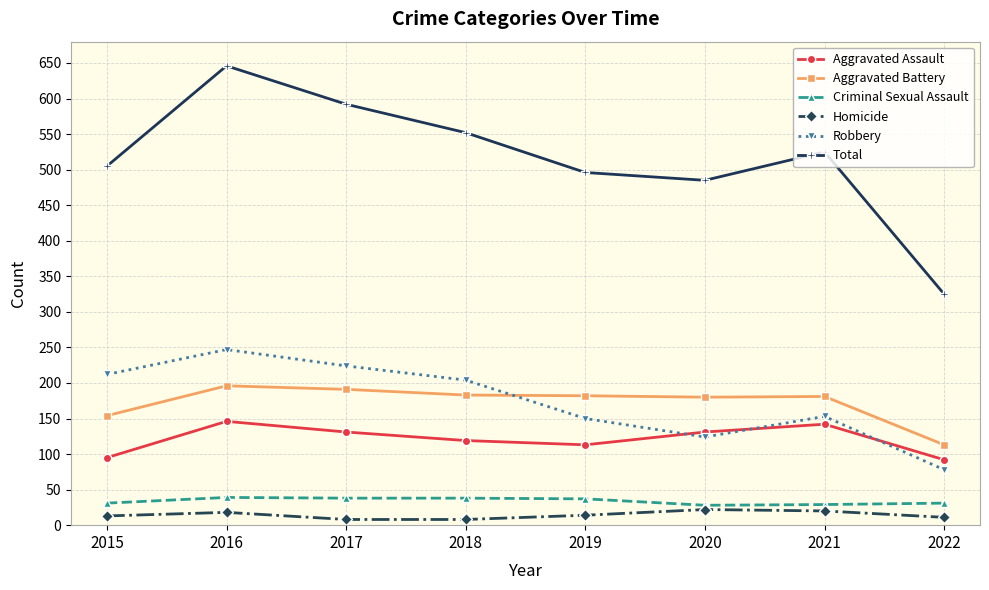

What is the sum of the Robbery values at 2016 and 2019?

397